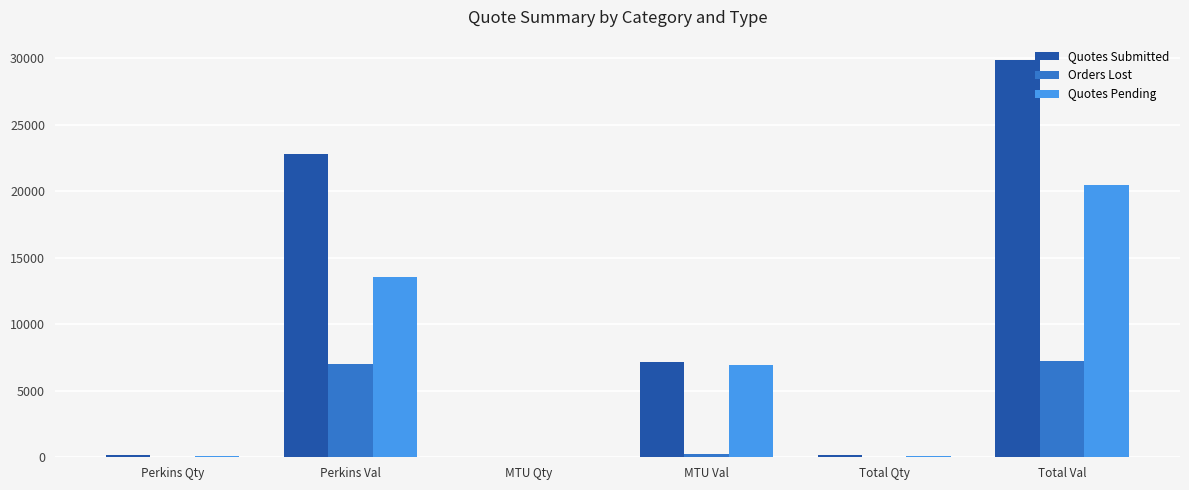

What is the difference between the Quotes Pending values at Perkins Qty and Total Val?

20351.3